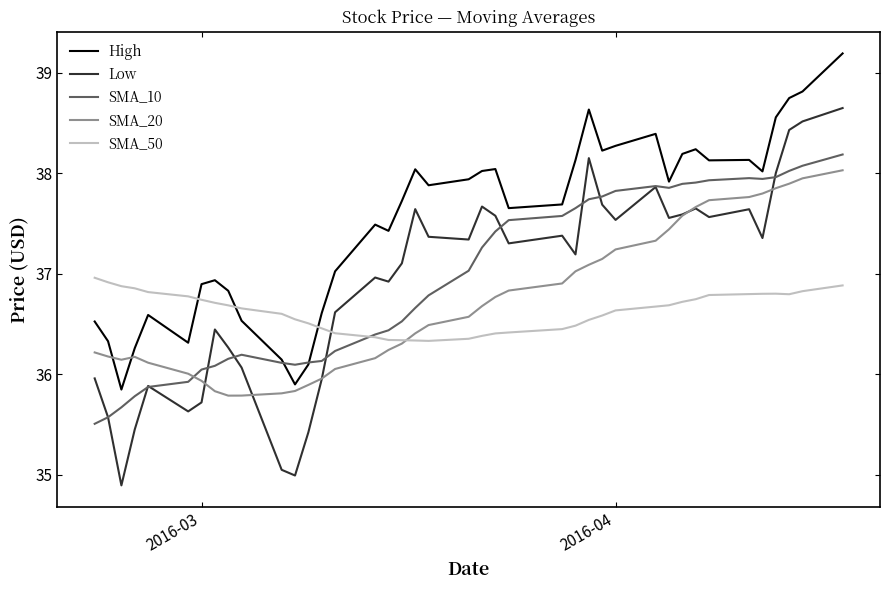

Which series has the largest range (max minus min)?

Low